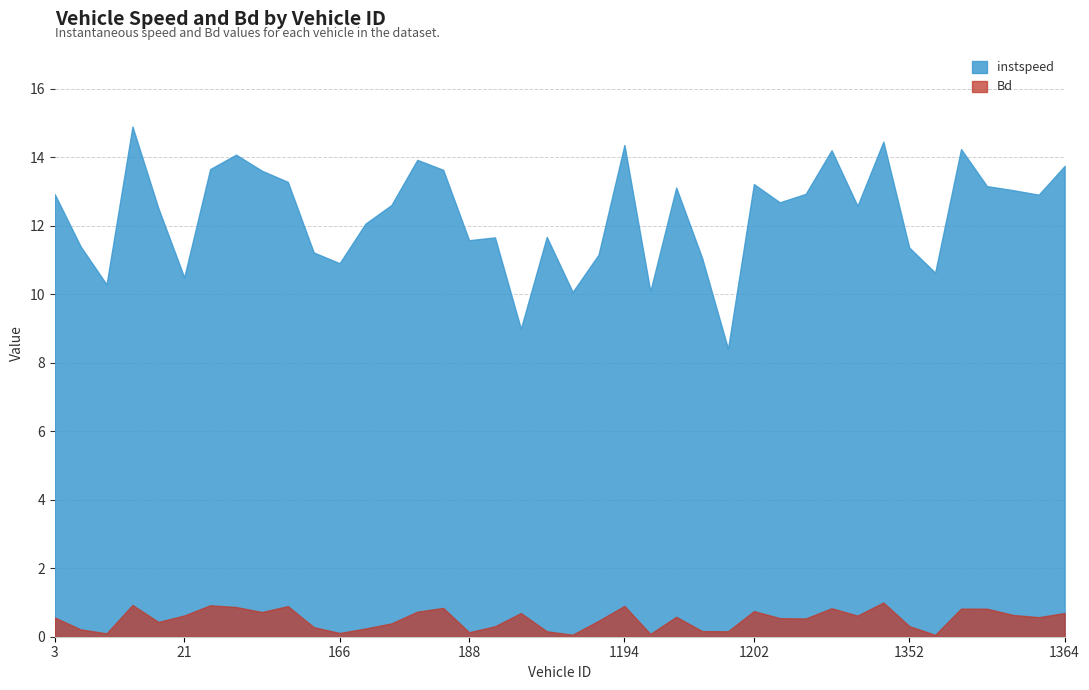

What is the label of the 38th point from the right?

12.0